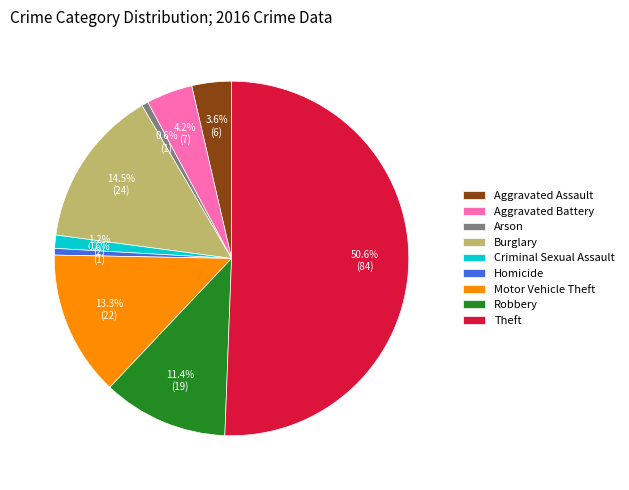

What percentage is the Theft slice, to the nearest percent?

51%